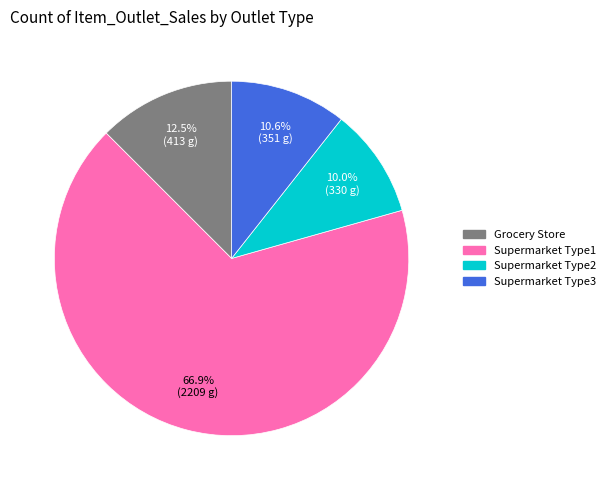

Which category has the smallest portion of the pie?

Supermarket Type2